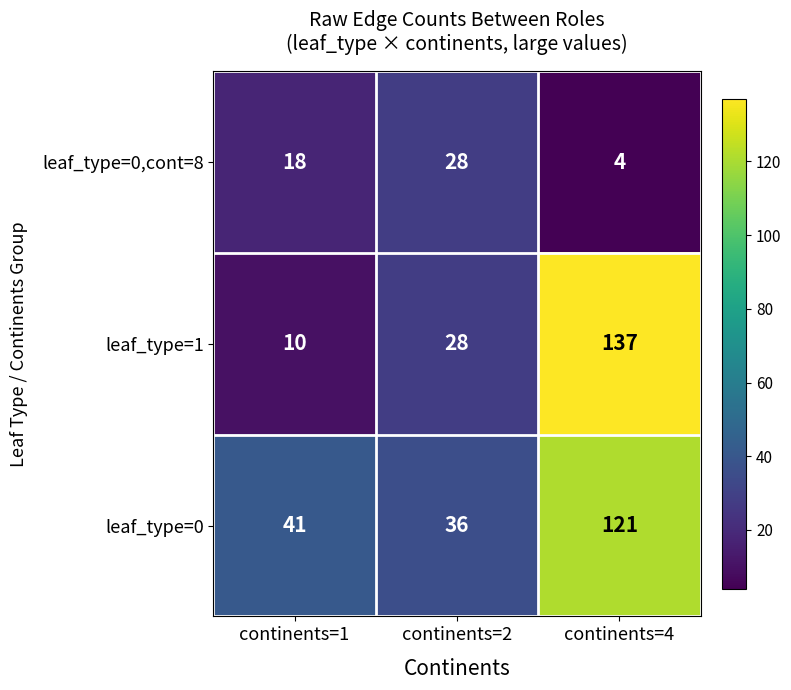

True or false: leaf_type=0 has a value of 36 at continents=2.

True